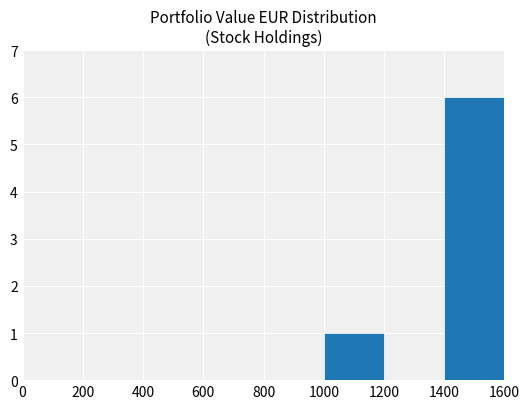

Are the bars horizontal?

No